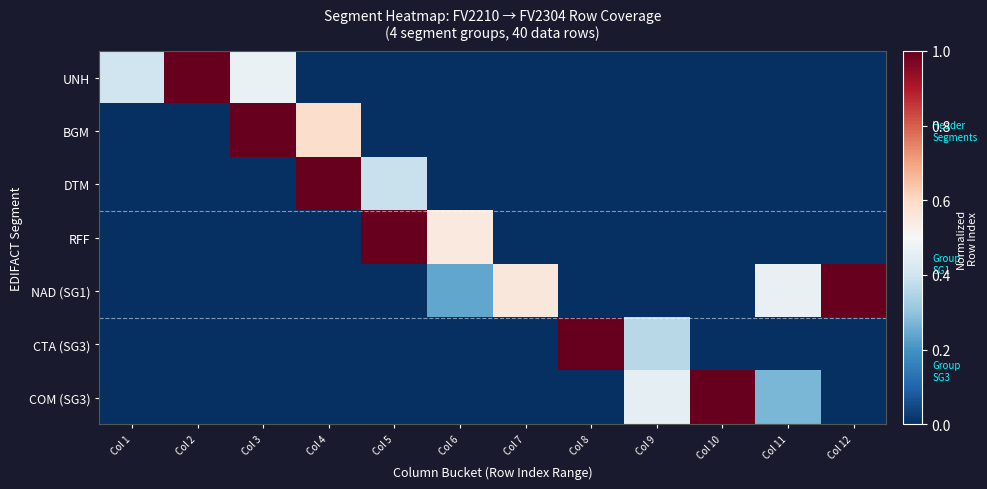

What is the total value across all series at Col 6?

0.8